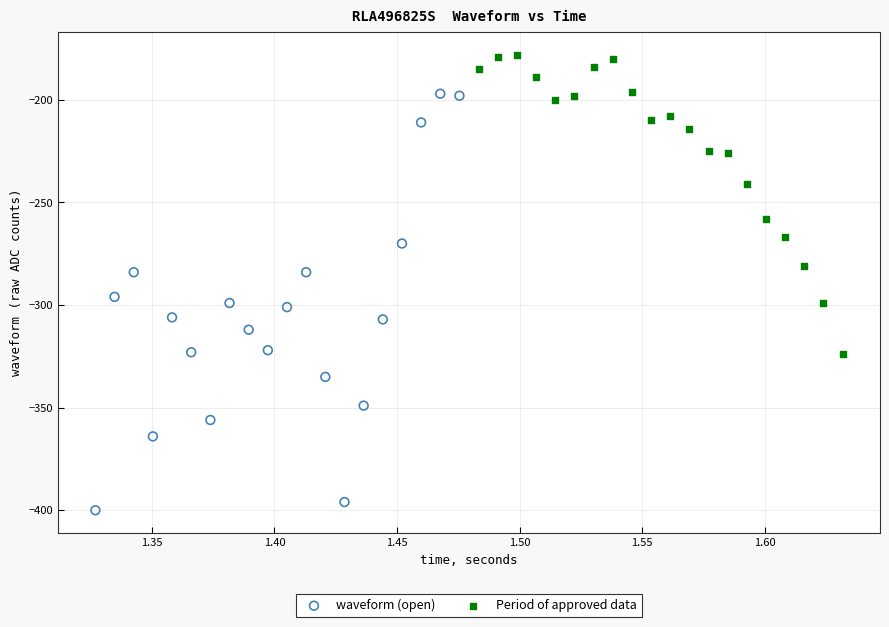

Which series reaches the maximum Y coordinate?

Period of approved data